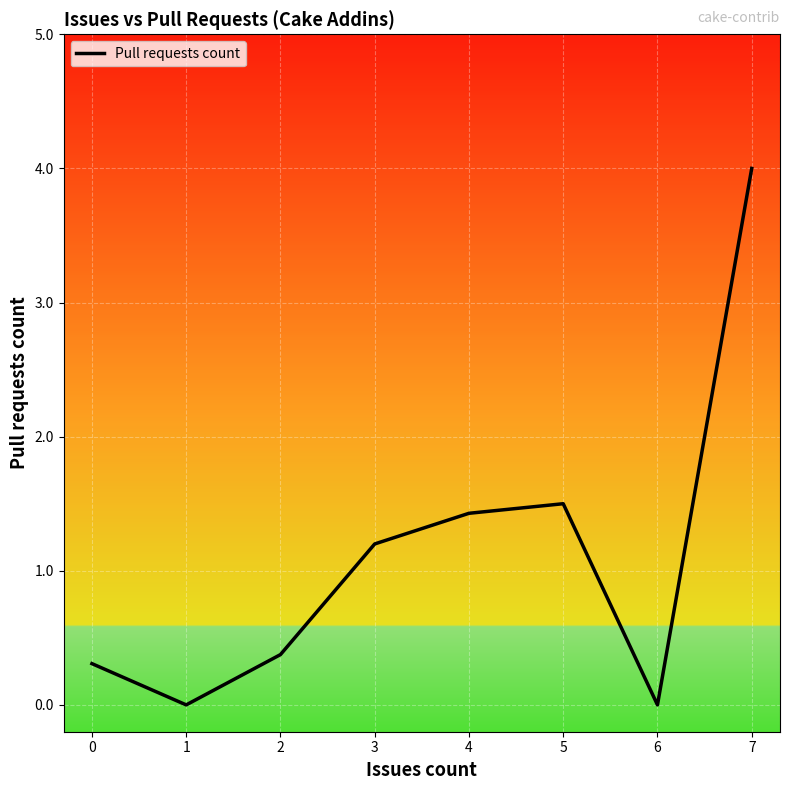

What is the approximate value at 3?

1.2